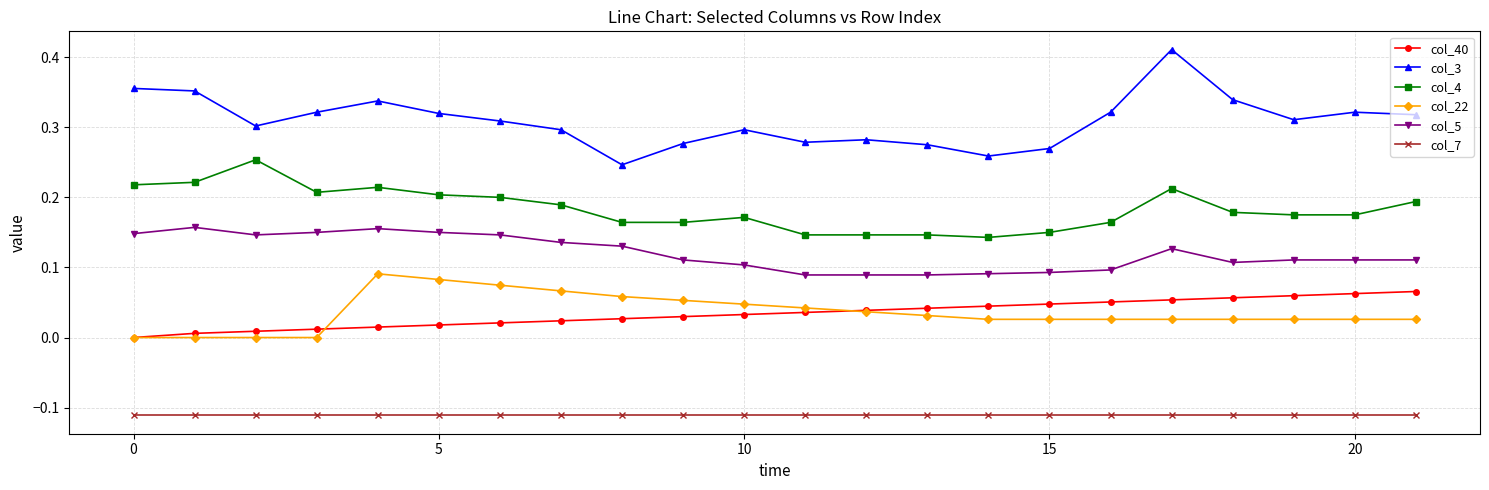

Does the chart display data point markers on the line(s)?

Yes